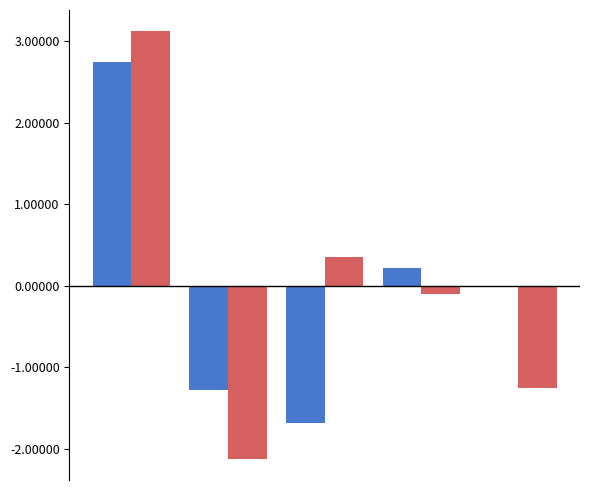

Count the number of categories in the chart.

5